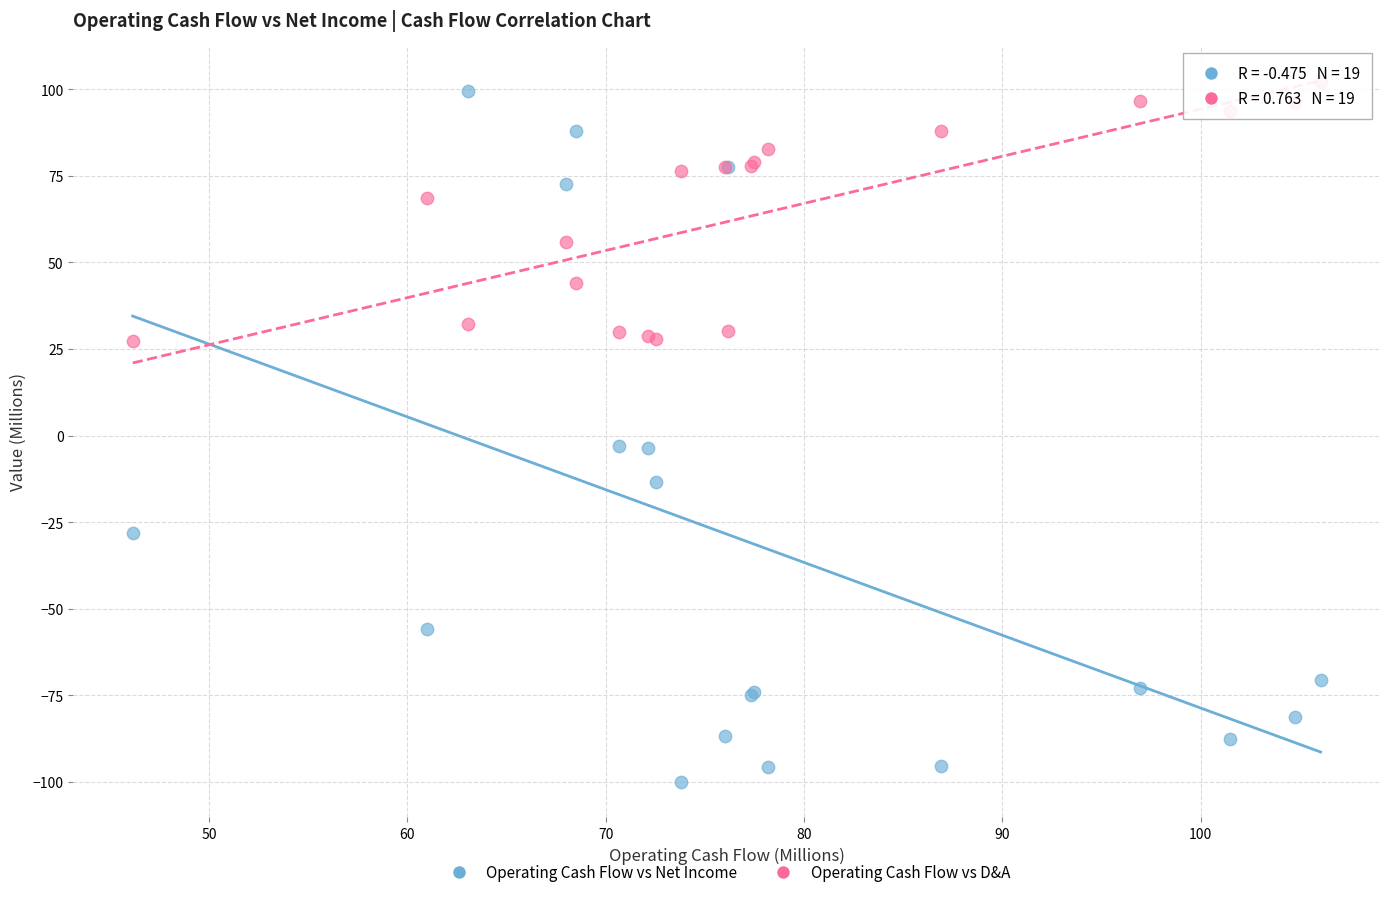

What is the X range (max minus min) for the scatter plot?

59.9